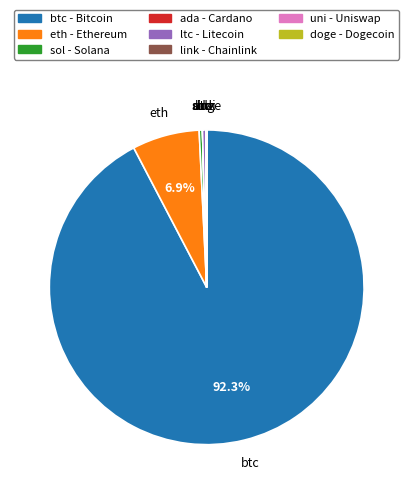

How much of the chart is everything except eth?

93.1%